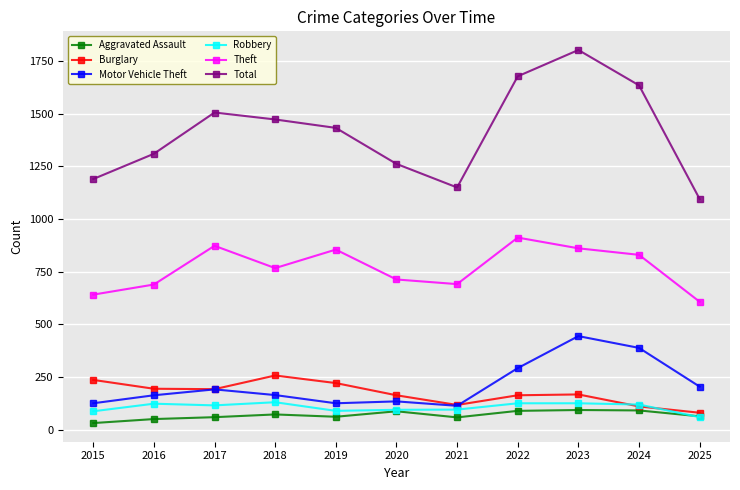

True or false: Robbery and Theft cross at least once.

False